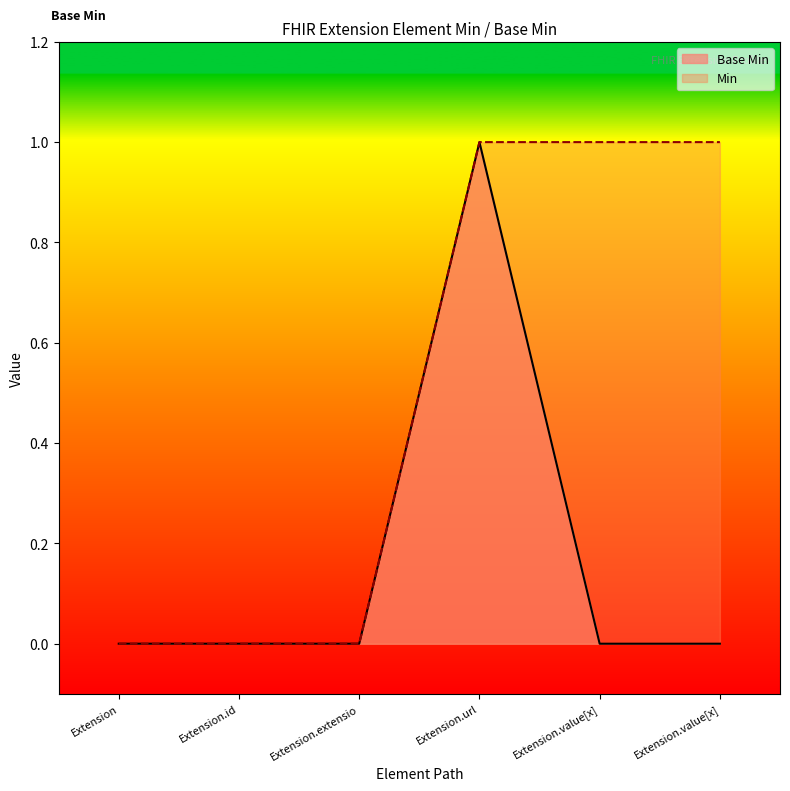

What are all the series names shown in the legend?

Base Min, Min